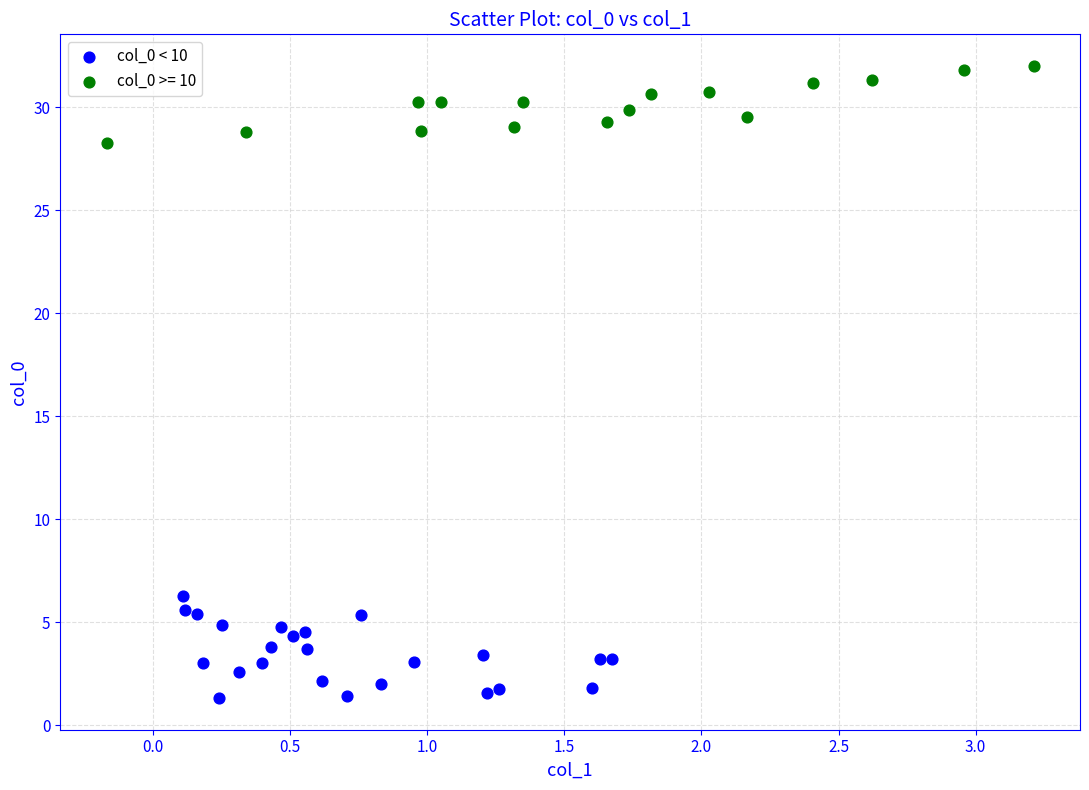

Which series reaches the minimum Y coordinate?

col_0 < 10